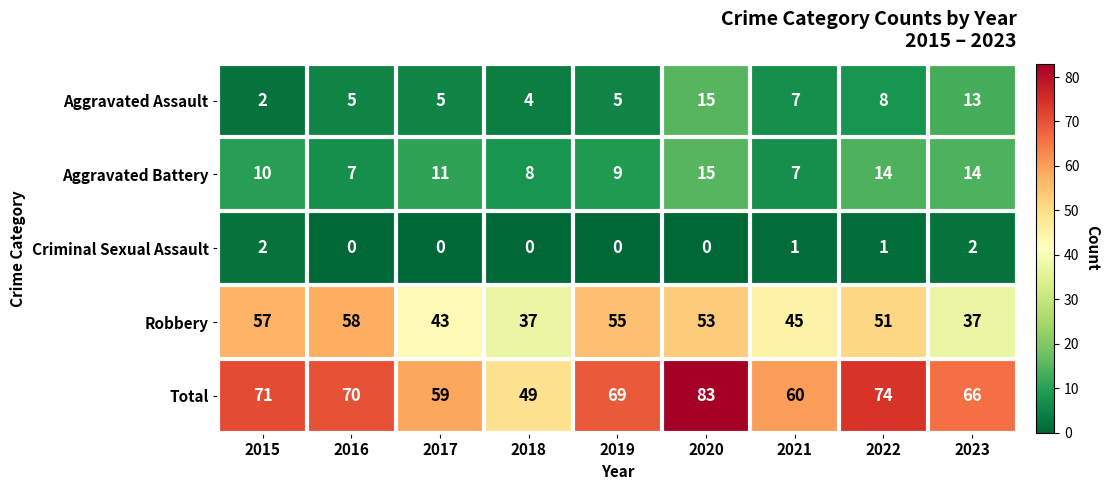

Rank the series at 2016 from lowest to highest value.

Criminal Sexual Assault, Aggravated Assault, Aggravated Battery, Robbery, Total